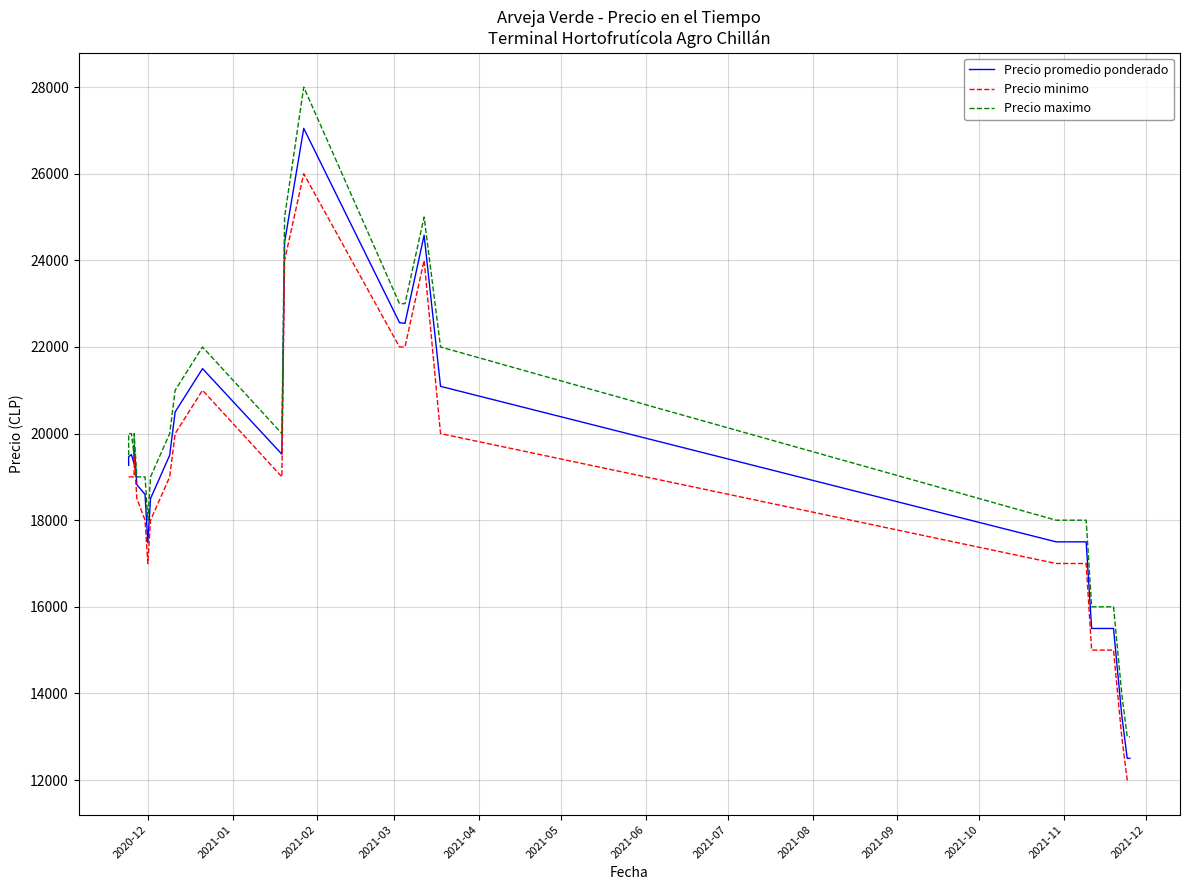

Reading left to right, list all the values displayed in this chart.

Precio promedio ponderado: 19268	19464	19516	19303	19735	18820	18595	17479	18500	19500	20500	21500	19524	24419	27048	22562	22545	24581	21091	17500	17500	17500	15500	15500	15500	15500	13500	12500	12500
Precio minimo: 19000	19000	19000	19000	19500	18500	18000	17000	18000	19000	20000	21000	19000	24000	26000	22000	22000	24000	20000	17000	17000	17000	15000	15000	15000	15000	13000	12000	12000
Precio maximo: 19500	20000	20000	19500	20000	19000	19000	18000	19000	20000	21000	22000	20000	25000	28000	23000	23000	25000	22000	18000	18000	18000	16000	16000	16000	16000	14000	13000	13000